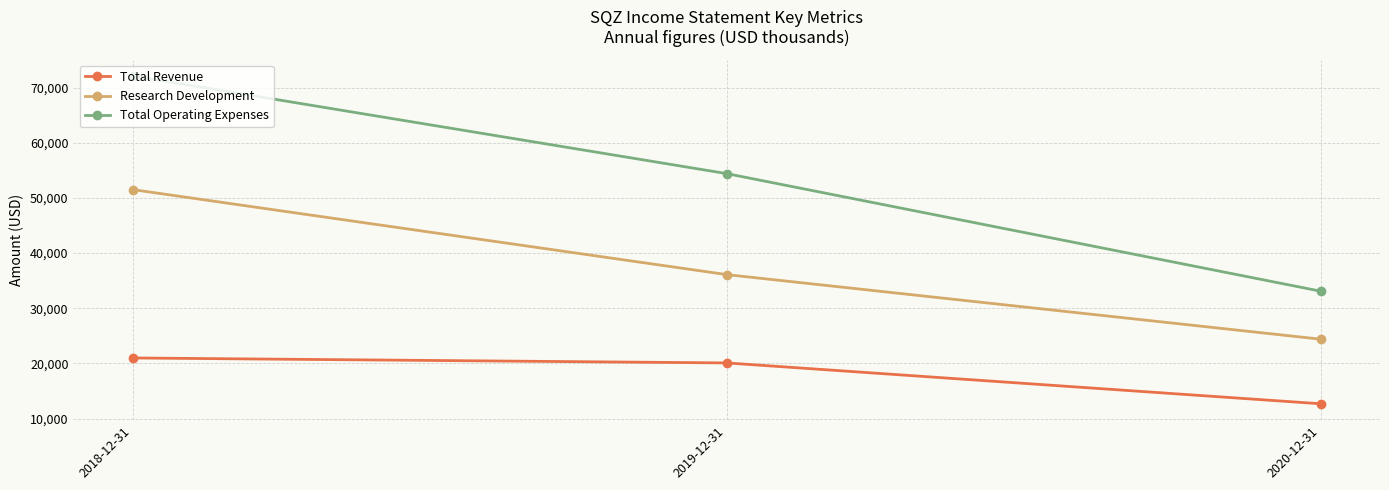

The Total Operating Expenses series shows 72100 at 2018-12-31. True or false?

True